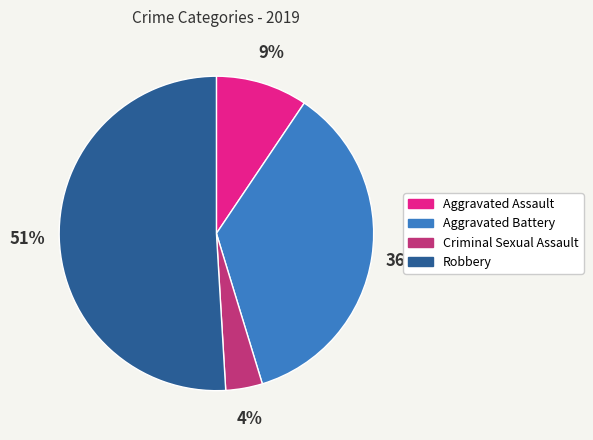

True or false: Robbery accounts for 51% of the total.

True